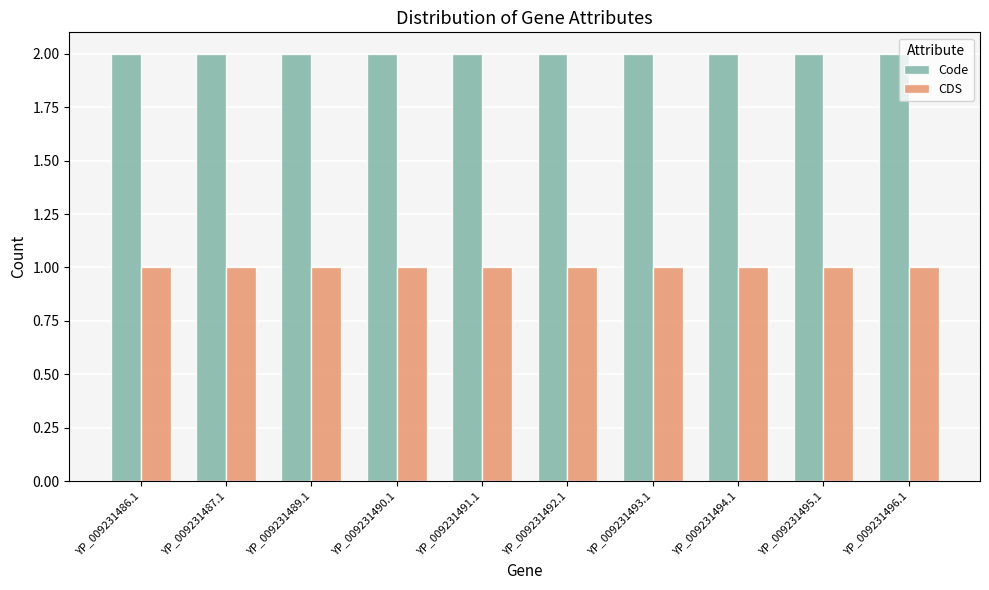

True or false: CDS has a value of 1 at YP_009231492.1.

True